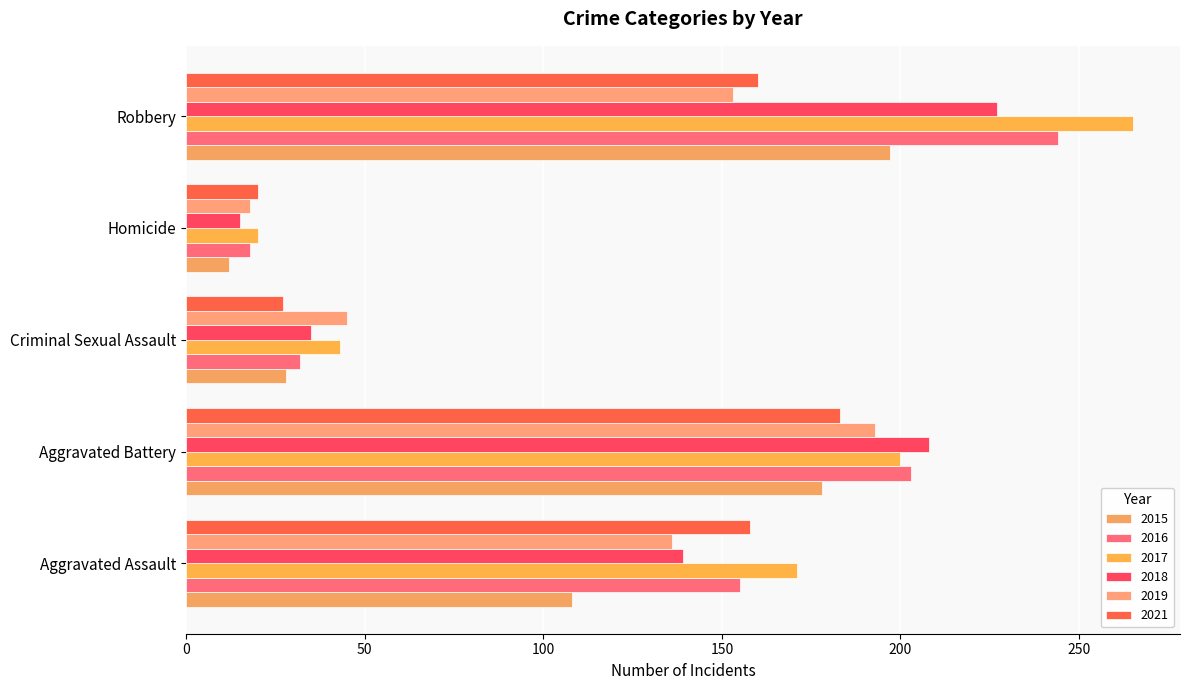

What is the difference between the maximum and second lowest values in the 2017 series?

222